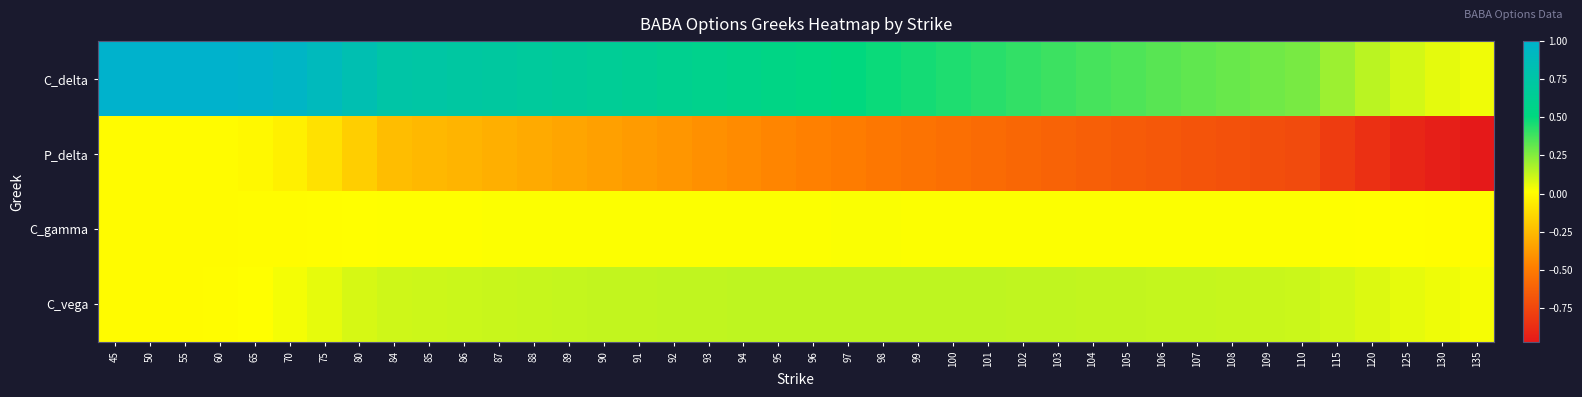

Reading left to right, transcribe all the data shown in this chart.

C_delta: 45=1.0	50=1.0	55=1.0	60=1.0	65=1.0	70=1.0	75=0.9	80=0.8	84=0.8	85=0.7	86=0.7	87=0.7	88=0.7	89=0.7	90=0.7	91=0.6	92=0.6	93=0.6	94=0.6	95=0.5	96=0.5	97=0.5	98=0.5	99=0.5	100=0.4	101=0.4	102=0.4	103=0.4	104=0.4	105=0.4	106=0.3	107=0.3	108=0.3	109=0.3	110=0.3	115=0.2	120=0.1	125=0.1	130=0.1	135=0.0
P_delta: 45=0.0	50=0.0	55=-0.0	60=-0.0	65=-0.0	70=-0.0	75=-0.1	80=-0.2	84=-0.2	85=-0.3	86=-0.3	87=-0.3	88=-0.3	89=-0.3	90=-0.4	91=-0.4	92=-0.4	93=-0.4	94=-0.4	95=-0.5	96=-0.5	97=-0.5	98=-0.5	99=-0.5	100=-0.6	101=-0.6	102=-0.6	103=-0.6	104=-0.6	105=-0.7	106=-0.7	107=-0.7	108=-0.7	109=-0.7	110=-0.7	115=-0.8	120=-0.9	125=-0.9	130=-0.9	135=-1.0
C_gamma: 45=0.0	50=0.0	55=0.0	60=0.0	65=0.0	70=0.0	75=0.0	80=0.0	84=0.0	85=0.0	86=0.0	87=0.0	88=0.0	89=0.0	90=0.0	91=0.0	92=0.0	93=0.0	94=0.0	95=0.0	96=0.0	97=0.0	98=0.0	99=0.0	100=0.0	101=0.0	102=0.0	103=0.0	104=0.0	105=0.0	106=0.0	107=0.0	108=0.0	109=0.0	110=0.0	115=0.0	120=0.0	125=0.0	130=0.0	135=0.0
C_vega: 45=0.0	50=0.0	55=0.0	60=0.0	65=0.0	70=0.0	75=0.1	80=0.1	84=0.1	85=0.1	86=0.1	87=0.1	88=0.1	89=0.1	90=0.1	91=0.1	92=0.1	93=0.1	94=0.1	95=0.1	96=0.1	97=0.1	98=0.1	99=0.1	100=0.1	101=0.1	102=0.1	103=0.1	104=0.1	105=0.1	106=0.1	107=0.1	108=0.1	109=0.1	110=0.1	115=0.1	120=0.1	125=0.1	130=0.0	135=0.0